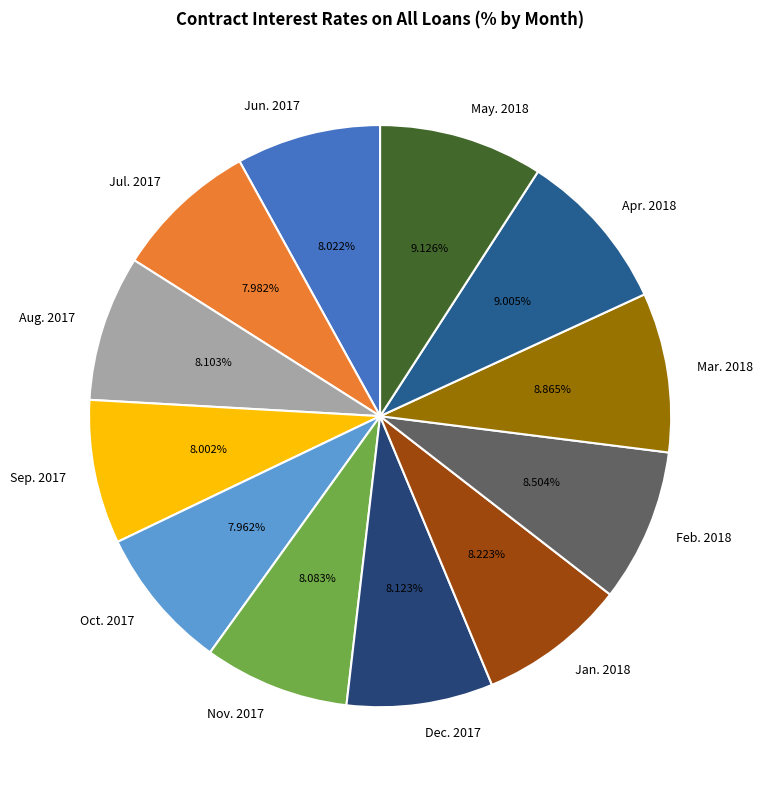

Is Jan. 2018 the majority of the pie?

No